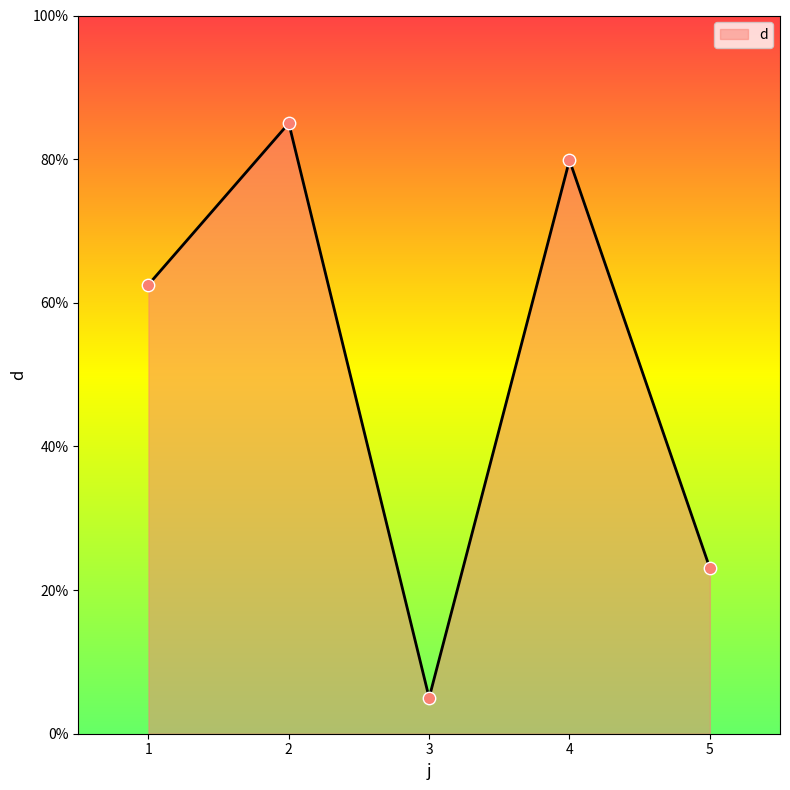

What is the change in value from 2 to 3?

-80.0